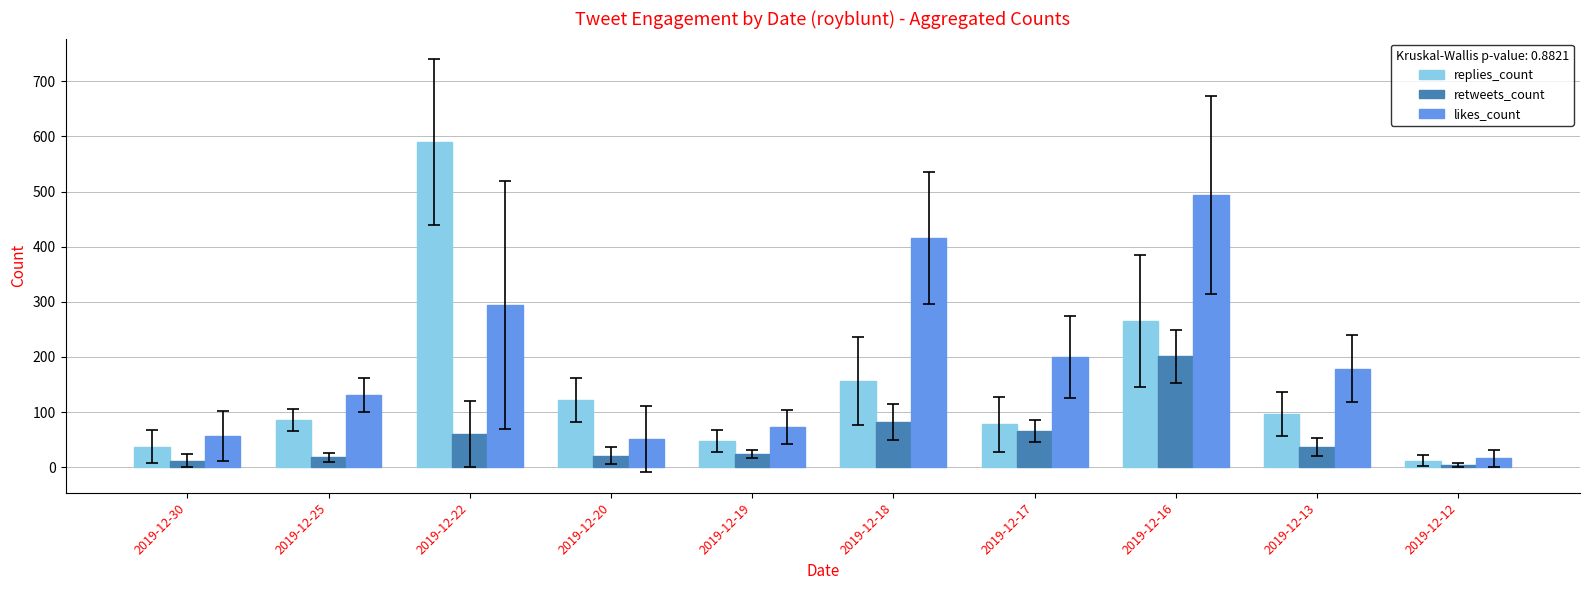

The value of retweets_count at 2019-12-22 is 103. True or false?

False